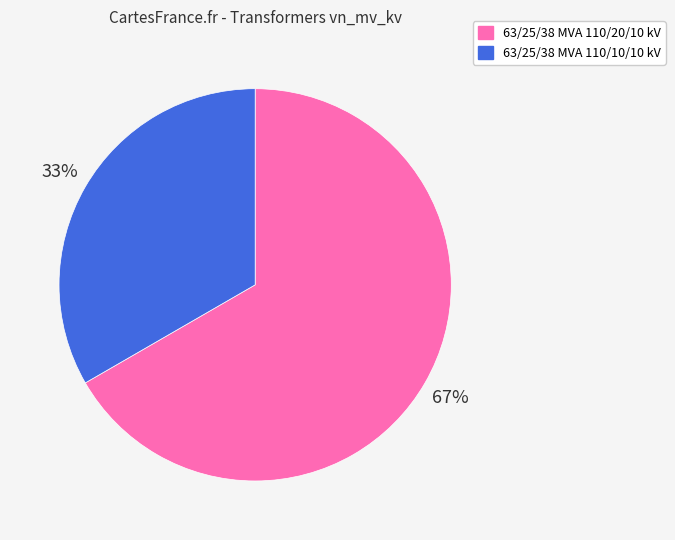

How many slices are in this pie chart?

2